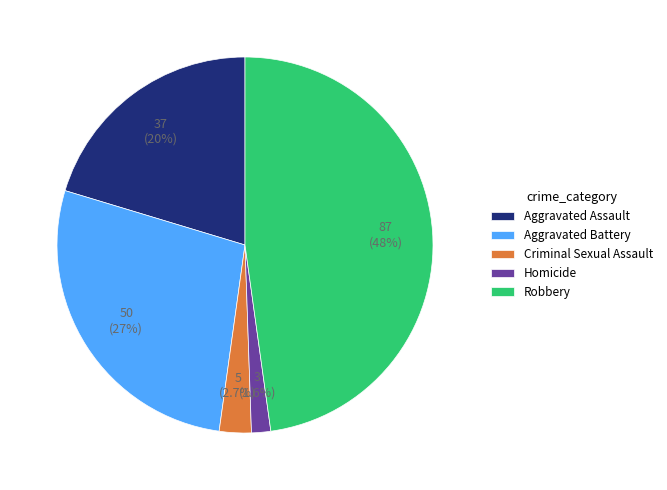

Which category has the biggest portion of the pie?

Robbery